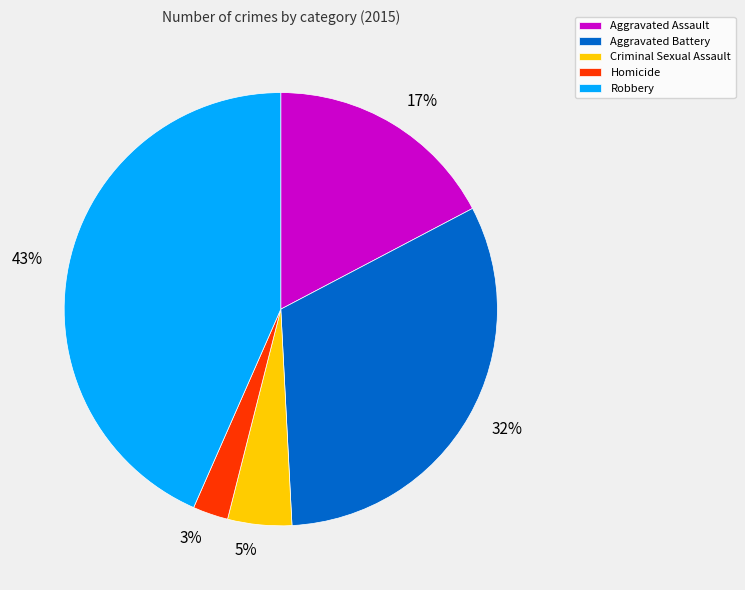

To the nearest percent, what is the average slice percentage?

20%